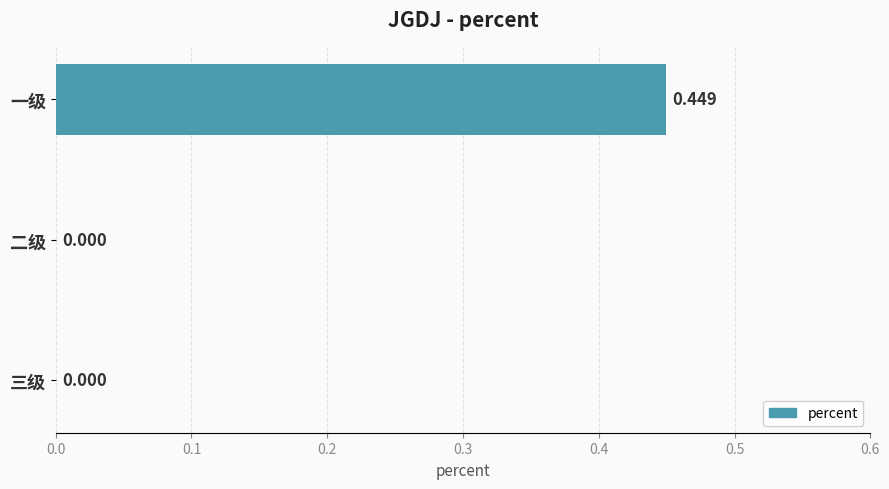

Between 三级 and 一级, which is larger?

一级